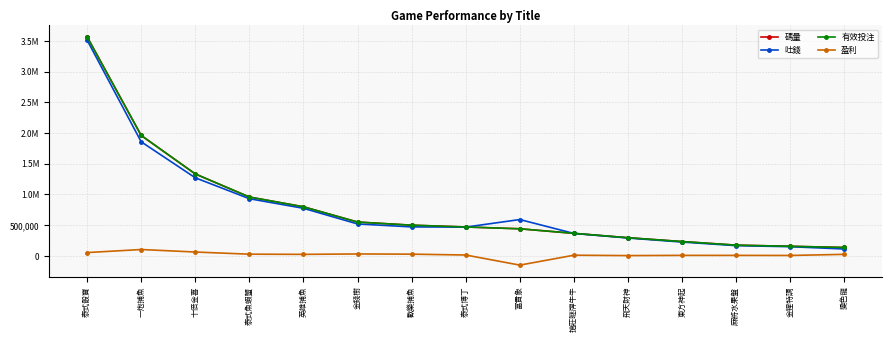

Which has a higher value, 東方神起 or 變色龍?

東方神起